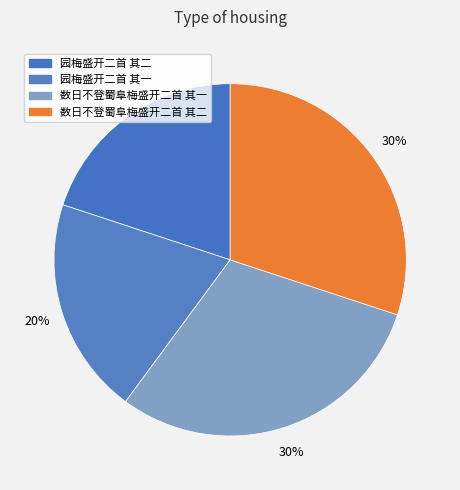

Approximately how many times larger is the value at 园梅盛开二首 其二 compared to 数日不登蜀阜梅盛开二首 其一?

0.7